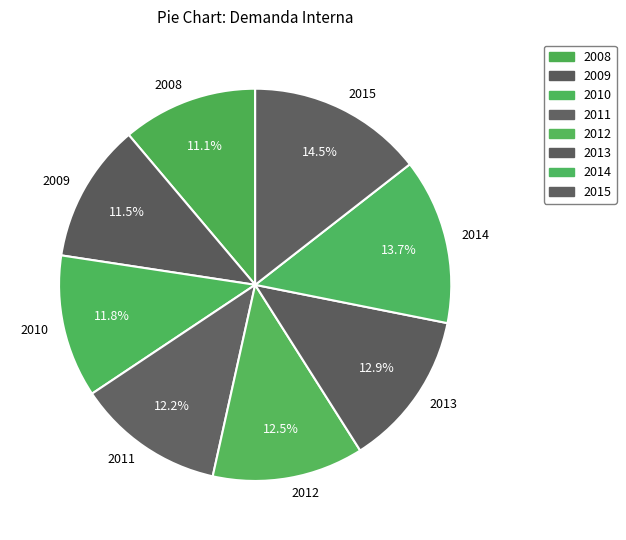

Does any single category account for the majority?

No